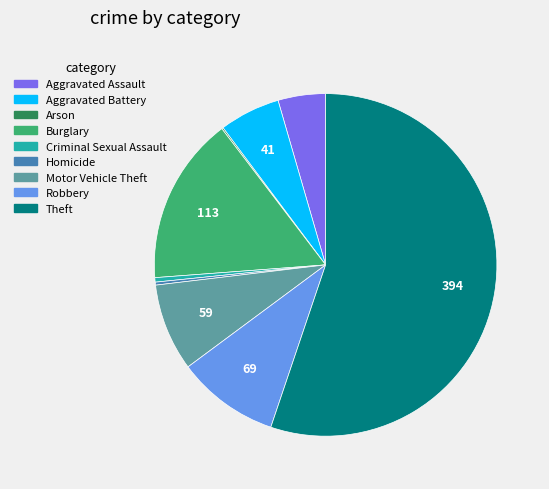

Do Aggravated Battery and Aggravated Assault together represent more than half of the pie?

No